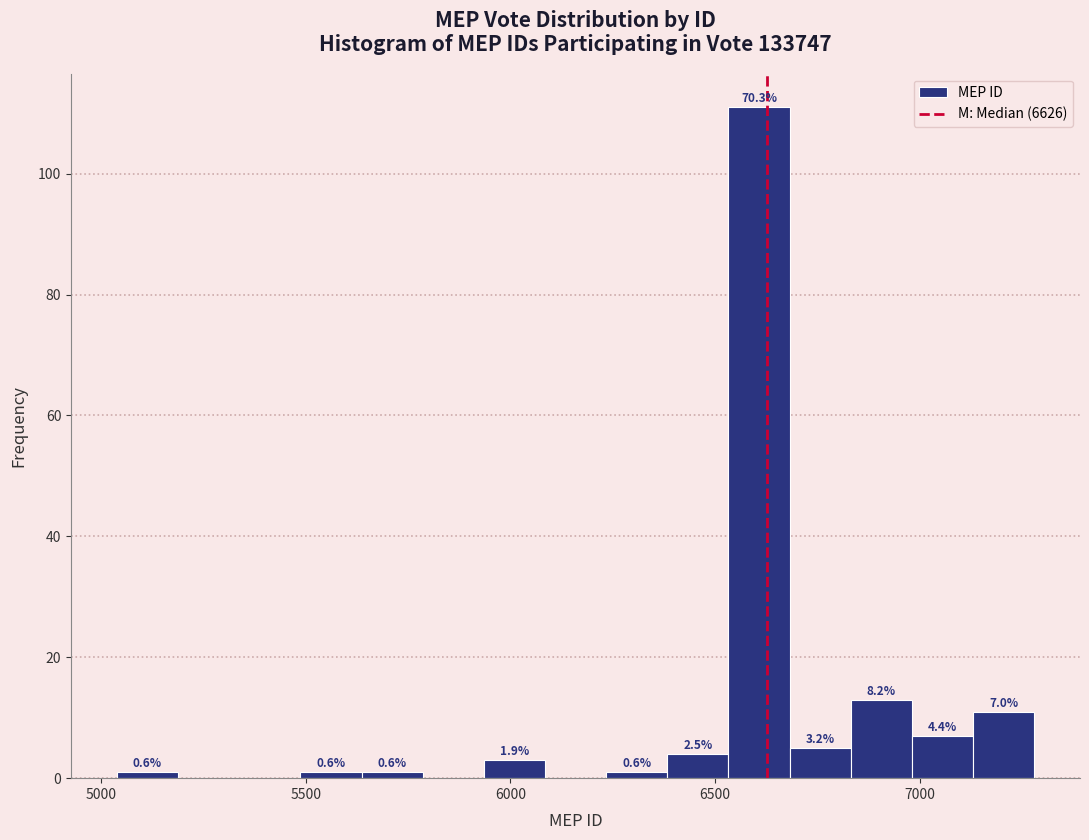

Around what value on the x-axis is the tallest bar? Give the approximate position of its centre, as read against the axis.

6600